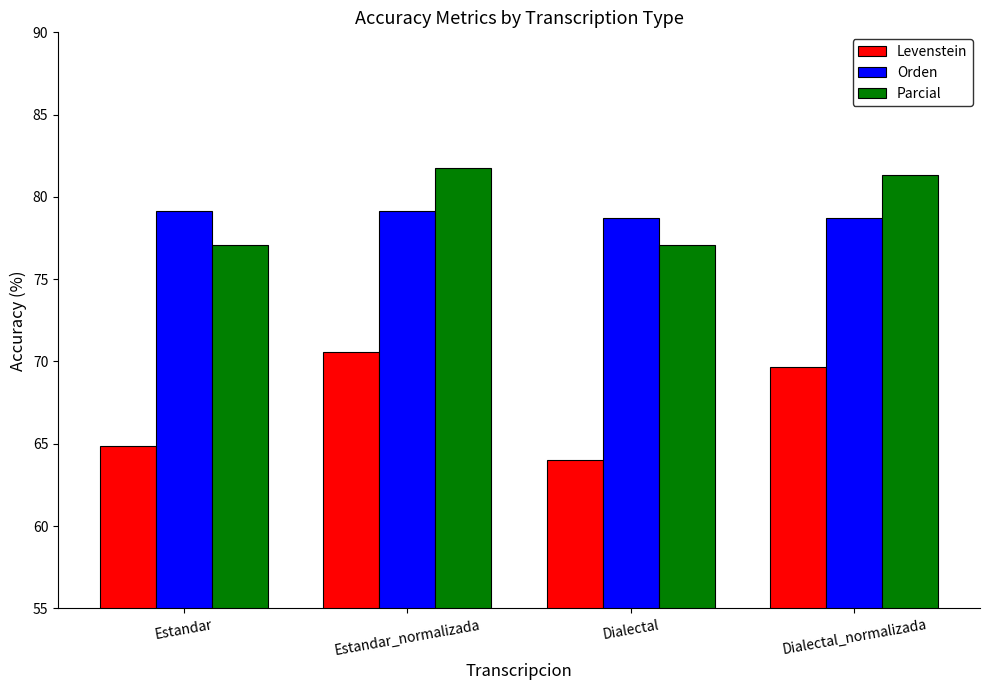

The value of Parcial at Estandar is 134.2. True or false?

False